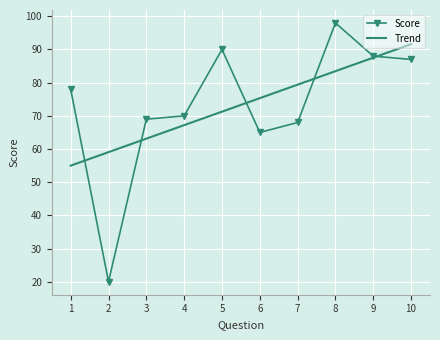

What is the lowest value of the Score series?

20.0